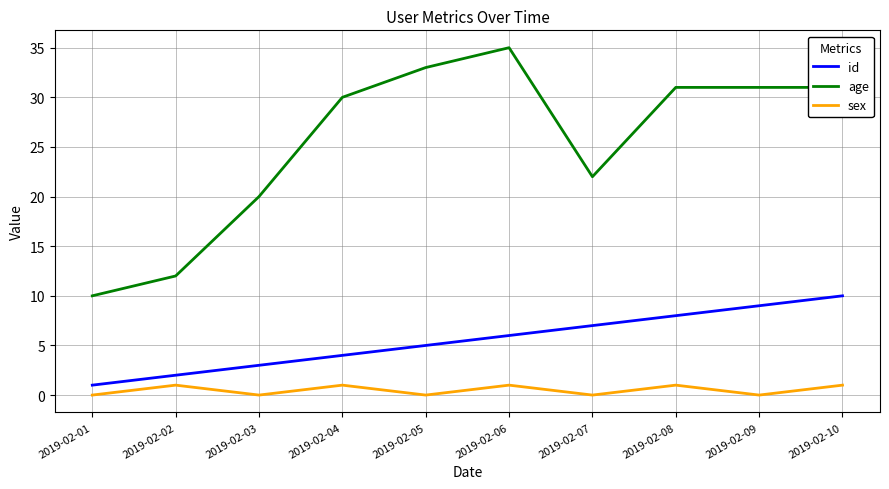

What is the maximum value for age?

35